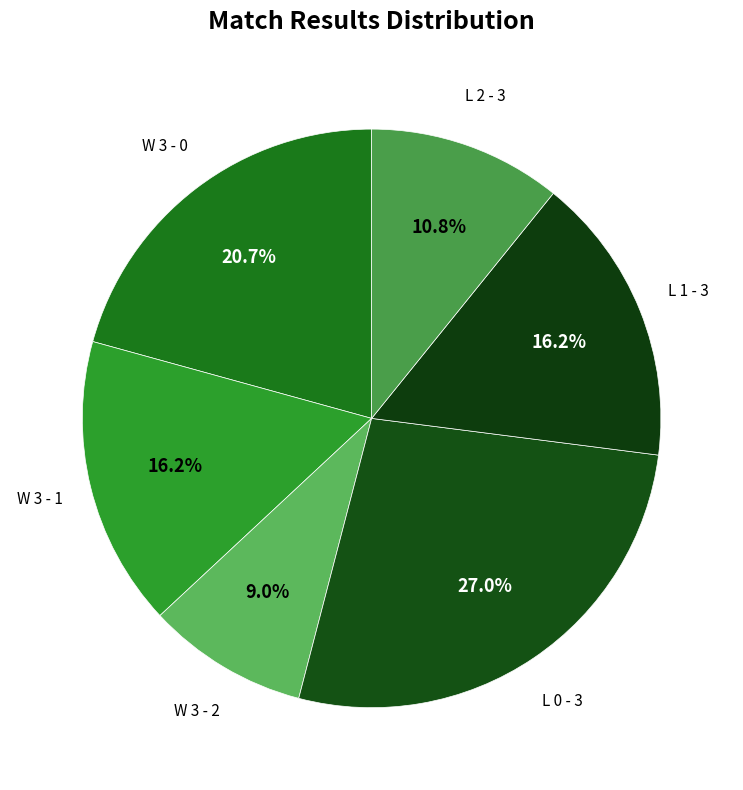

How many segments does this pie chart have?

6